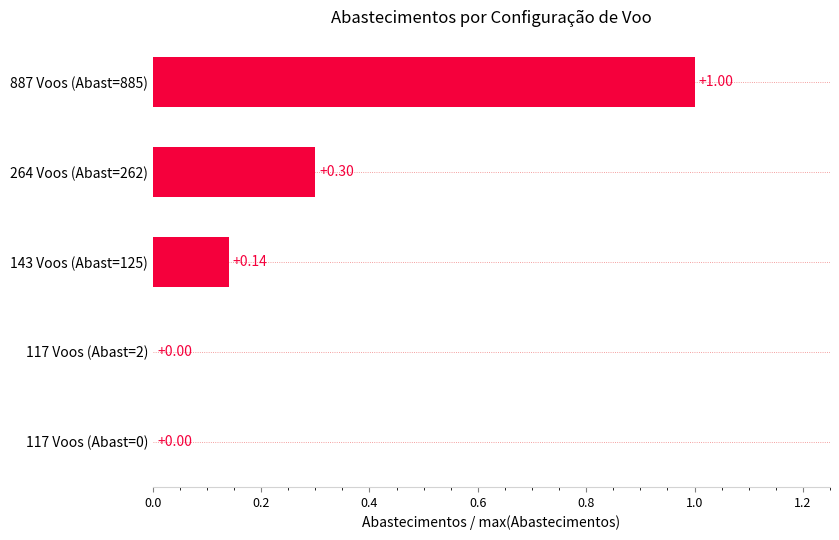

What is the greatest value displayed?

1.0